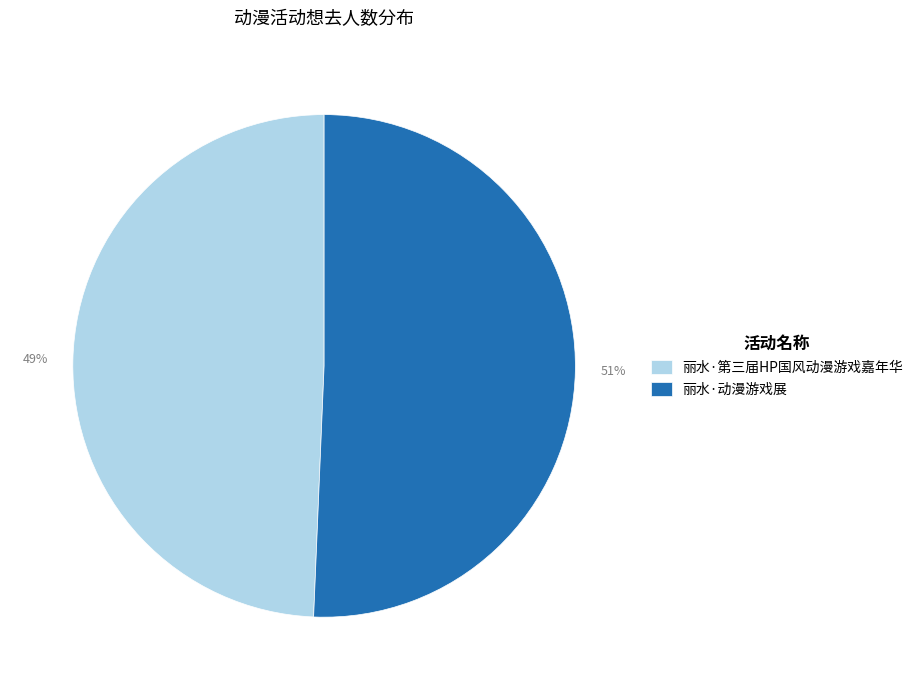

Rank the categories by value from highest to lowest.

丽水·动漫游戏展, 丽水·第三届HP国风动漫游戏嘉年华